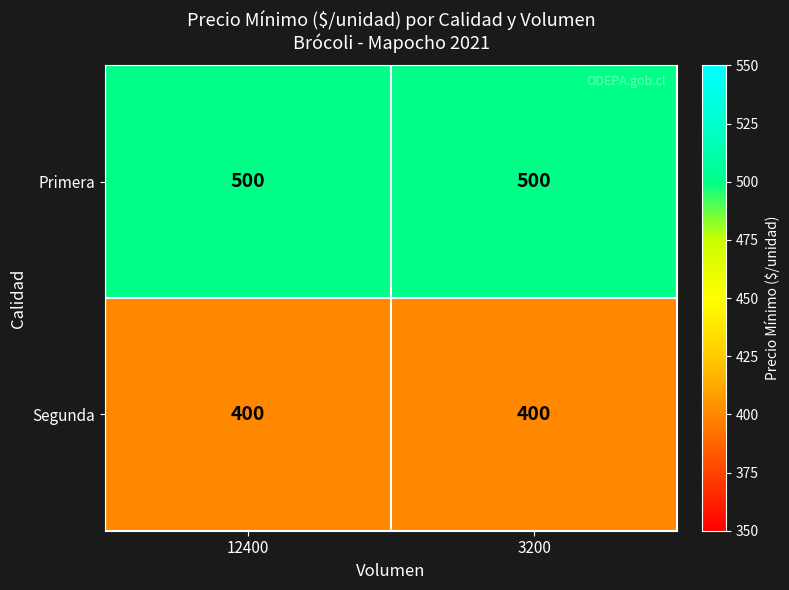

The Segunda series shows 400 at 3200. True or false?

True